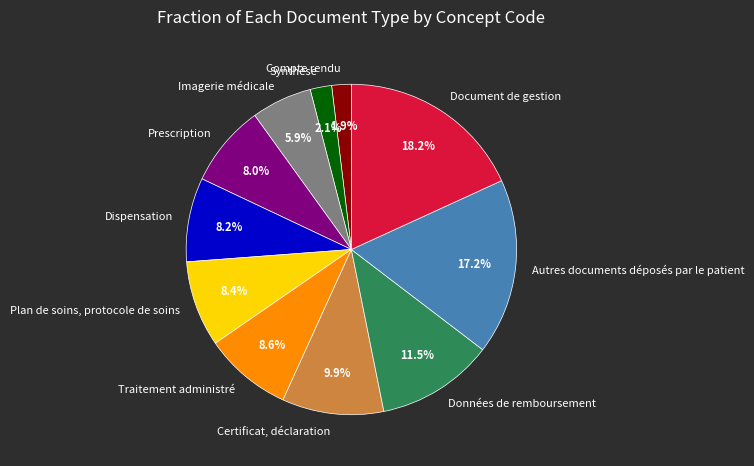

What is the largest slice in the pie chart?

Document de gestion